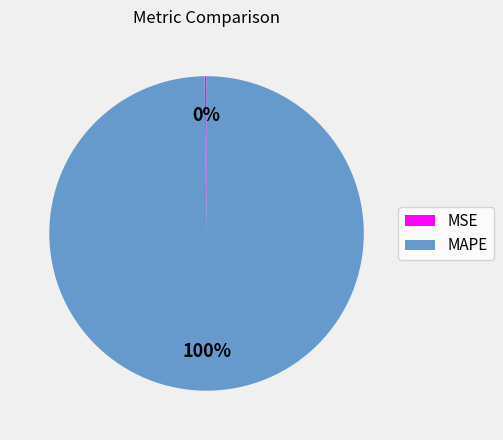

What is the largest slice in the pie chart?

MAPE